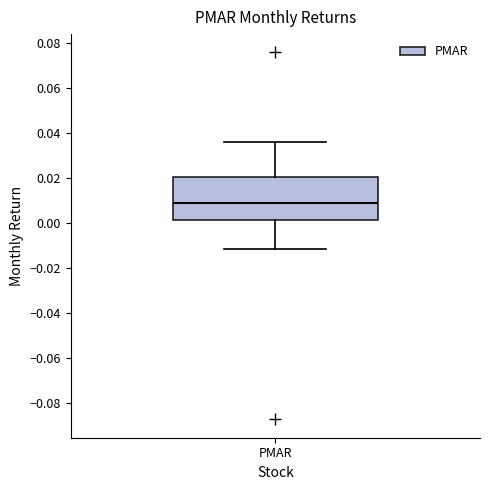

Where is the upper edge of the box for PMAR on the y-axis? The values are not printed on the chart, so give them approximately, as read against the axis.

0.020